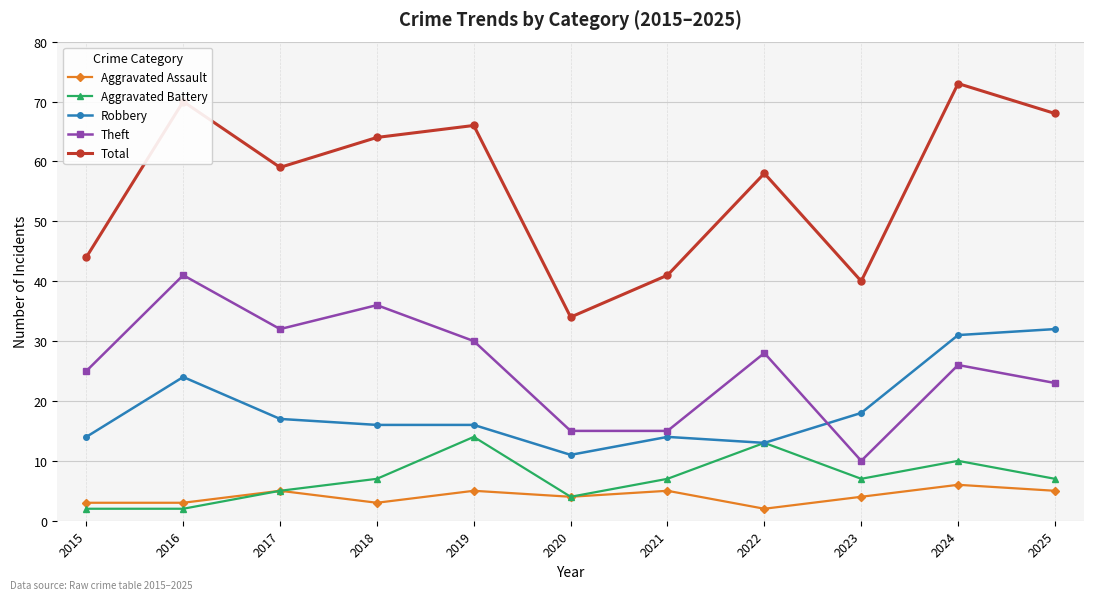

At which category does the chart reach its peak across all series?

2024